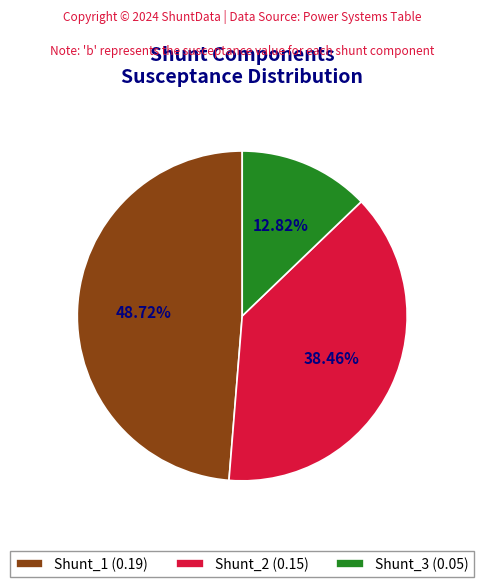

Is it true that Shunt_2 is 32% of the pie?

False